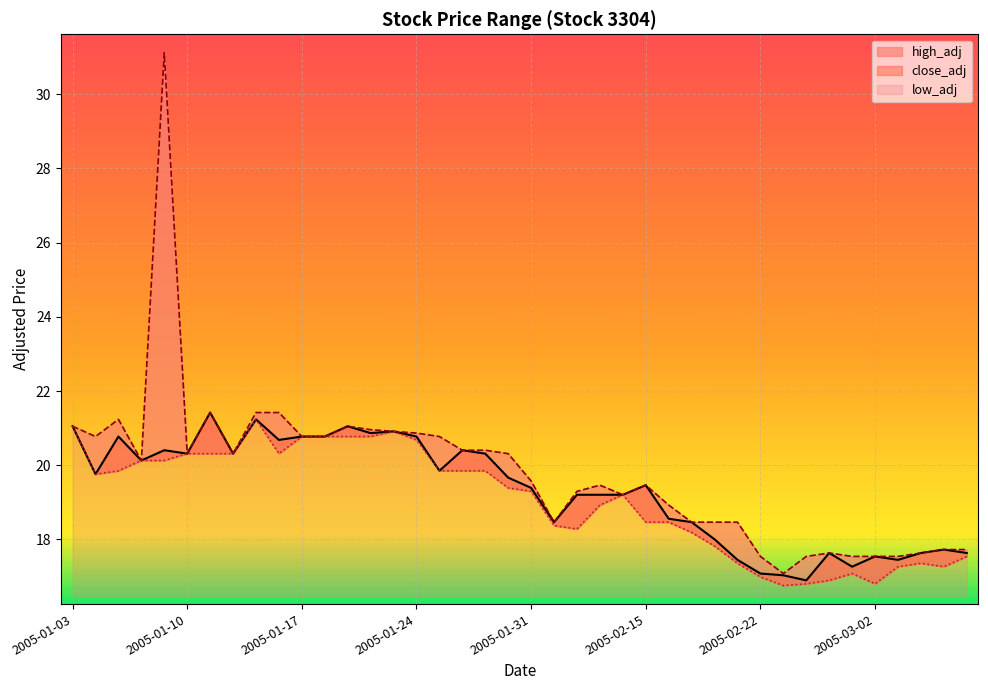

What is the label of the 27th point from the right?

2005-01-20